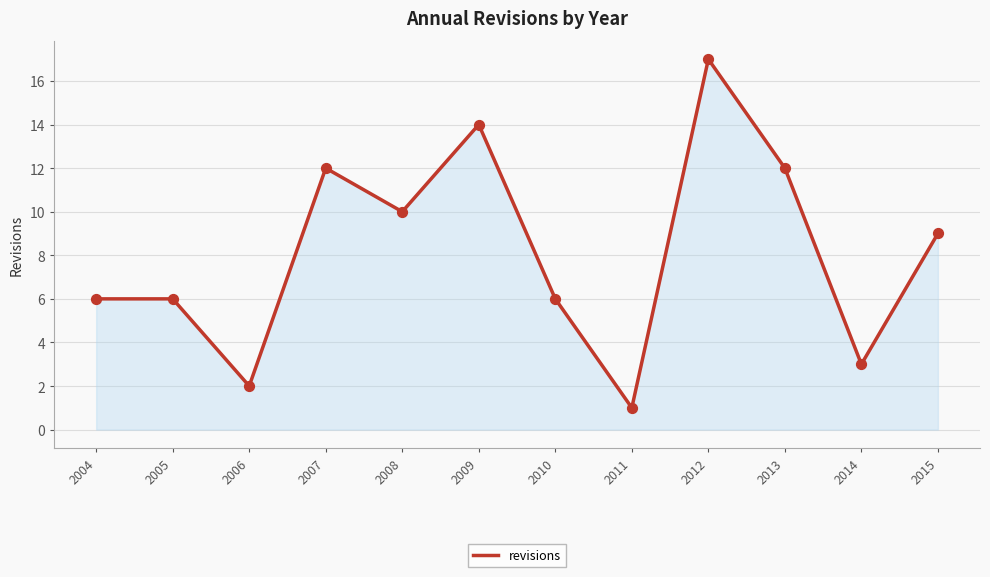

Which has a higher value, 2011 or 2015?

2015